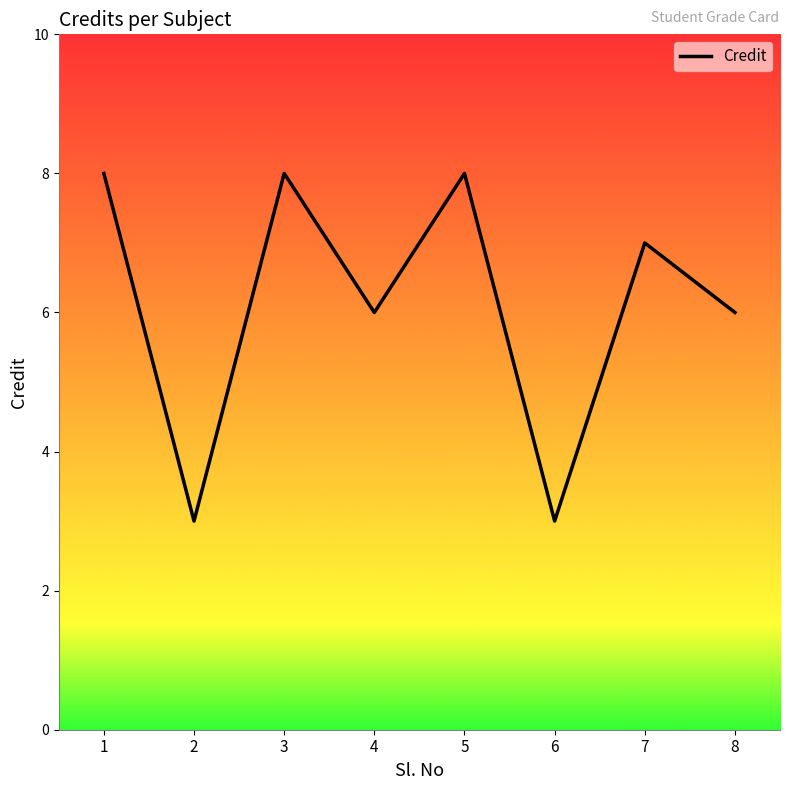

What value does the data have at 5?

8